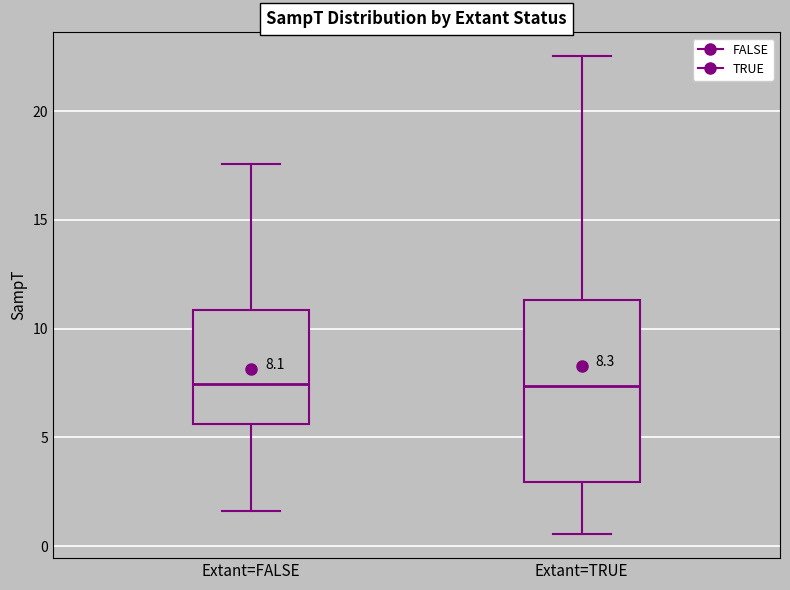

Which box is the tallest, from its lower edge to its upper edge?

Extant=TRUE